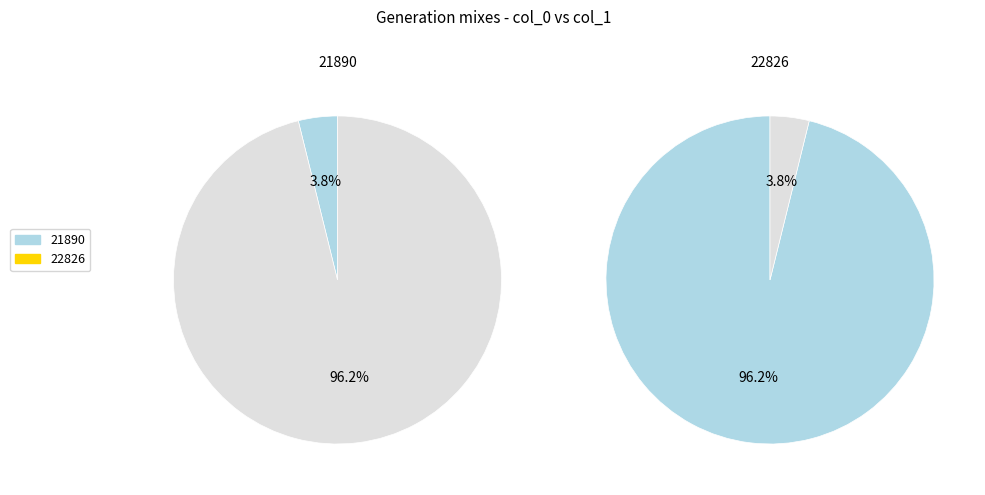

To the nearest percent, what percentage of the pie is 22826?

96%